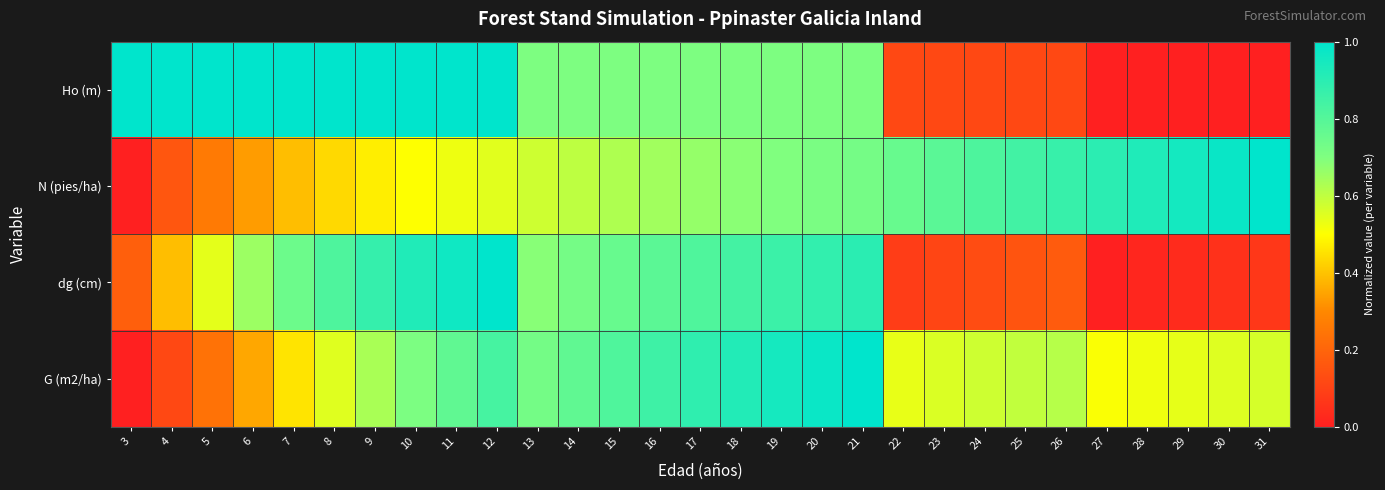

Rank the series at 10 from lowest to highest value.

N (pies/ha), G (m2/ha), dg (cm), Ho (m)